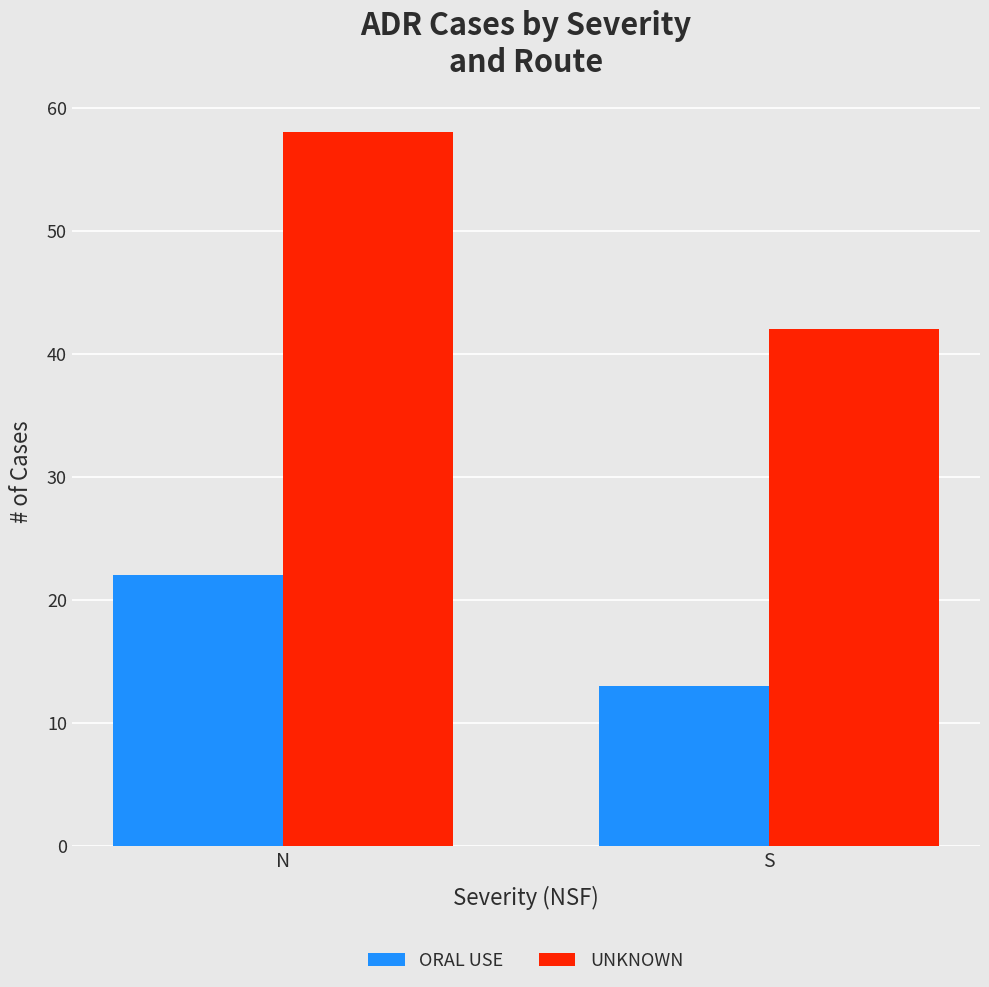

List the labels in order of ORAL USE value, smallest first.

S, N